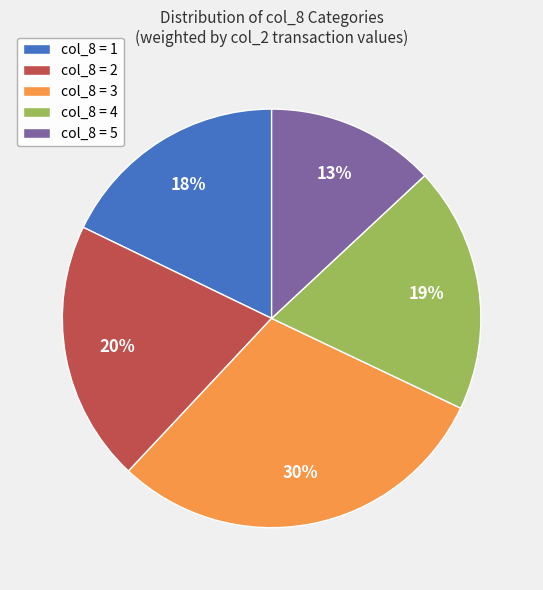

Which has a higher value, col_8 = 4 or col_8 = 5?

col_8 = 4